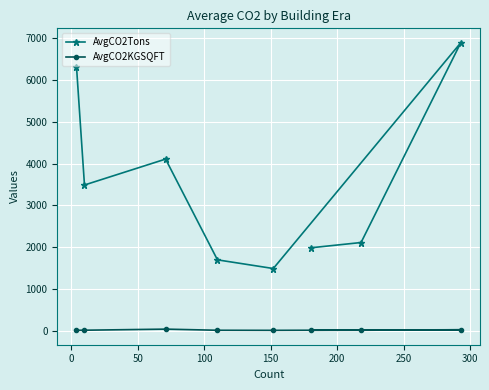

What is the value of the AvgCO2KGSQFT point at the 7th from the left?

9